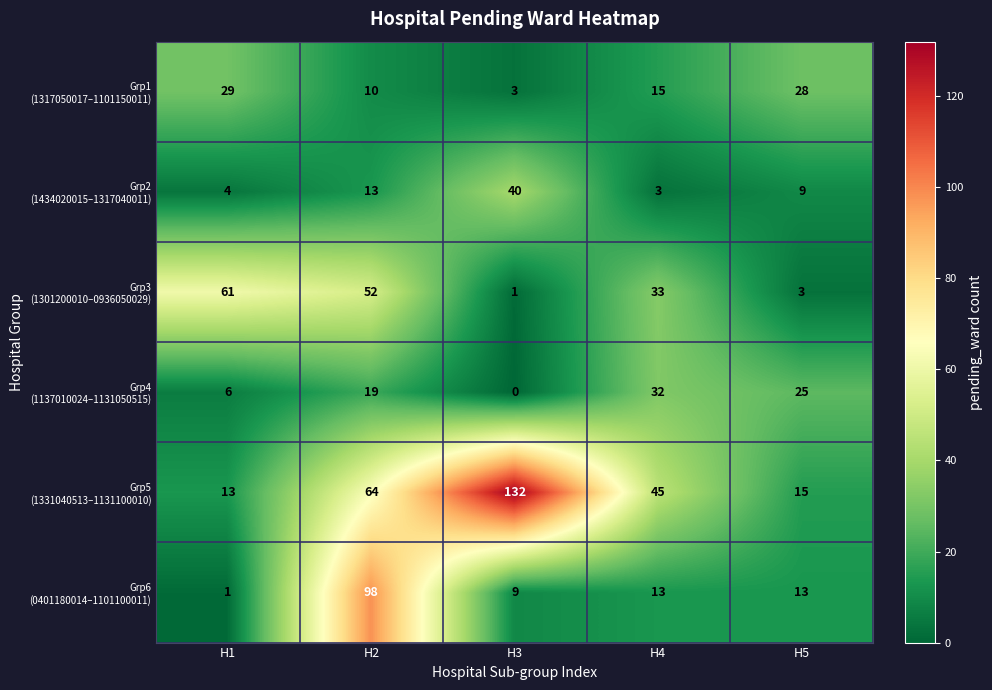

Which label corresponds to the largest value in the chart?

H3